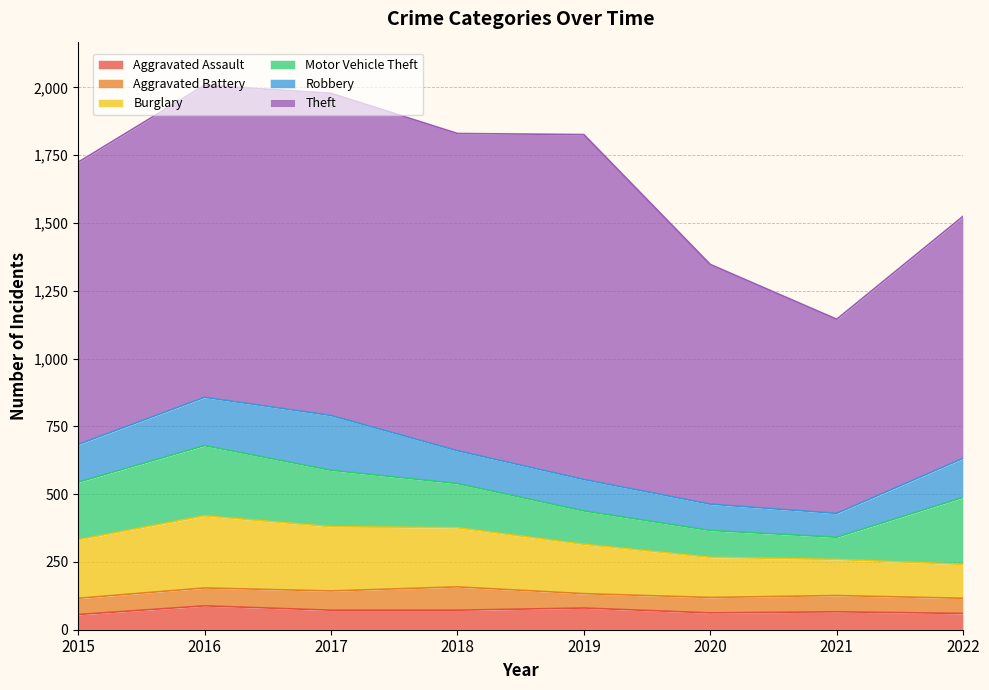

True or false: Aggravated Battery and Aggravated Assault intersect in this chart.

True